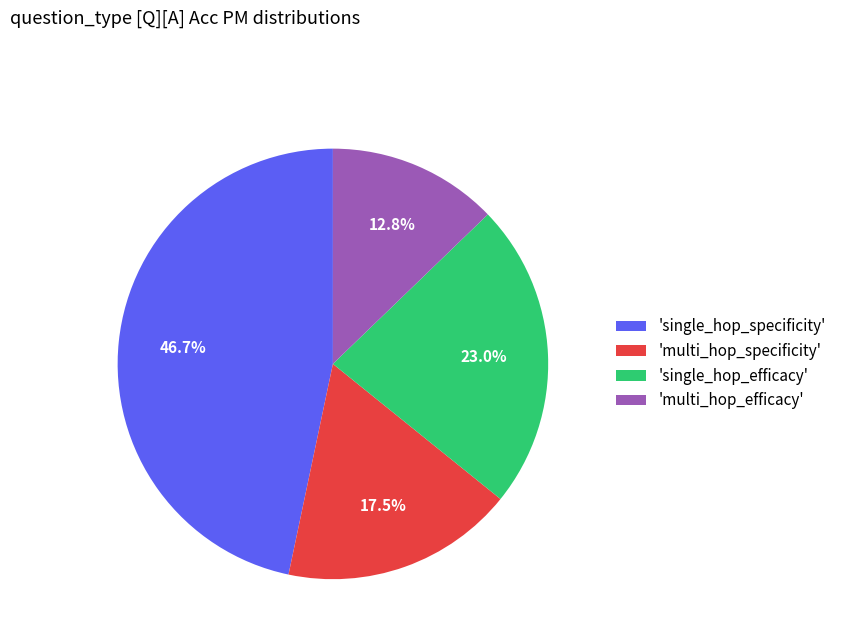

How many segments does this pie chart have?

4